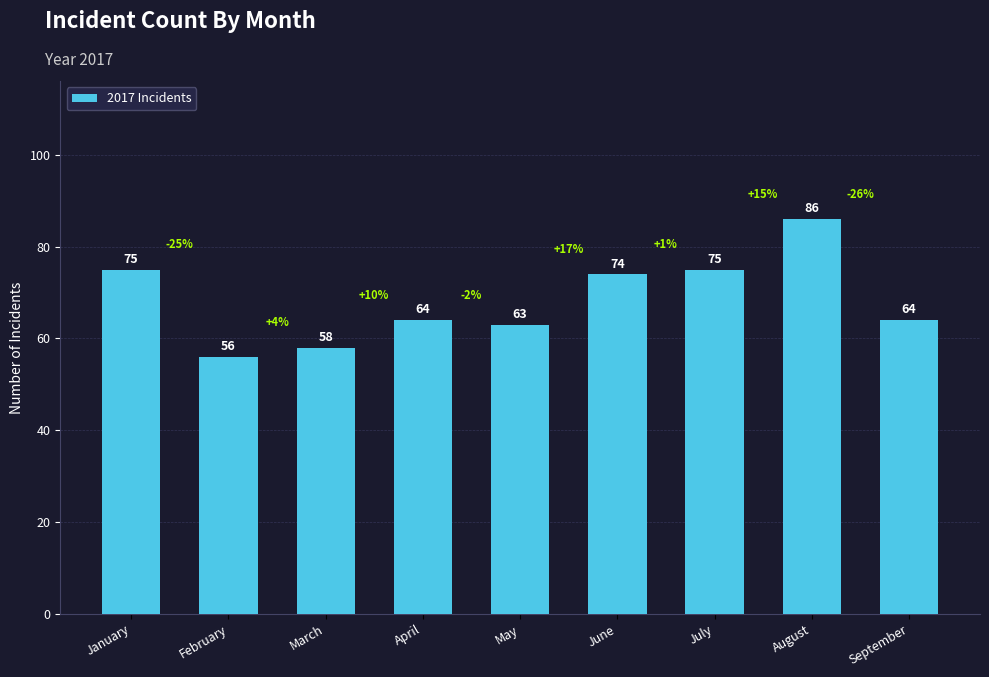

Between July and September, which is larger?

July